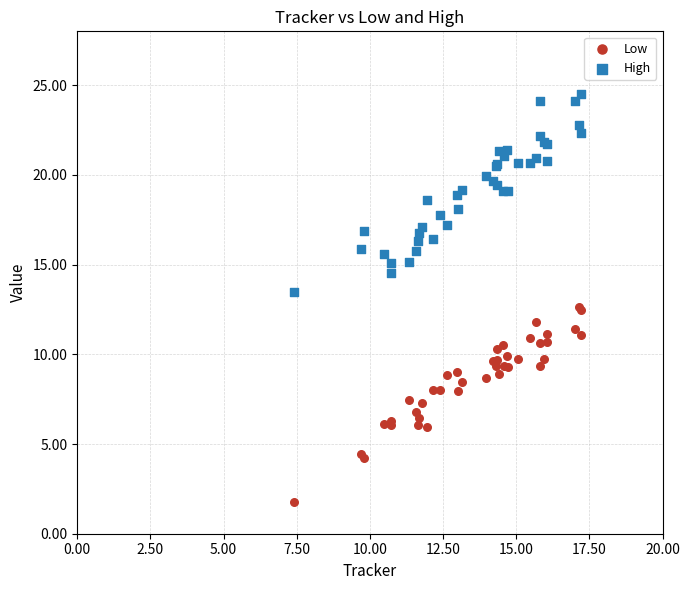

Which series contains the highest Y value?

High